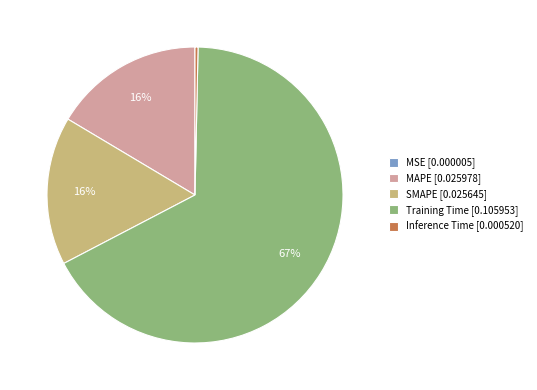

The Training Time slice represents 67% of the pie. True or false?

True